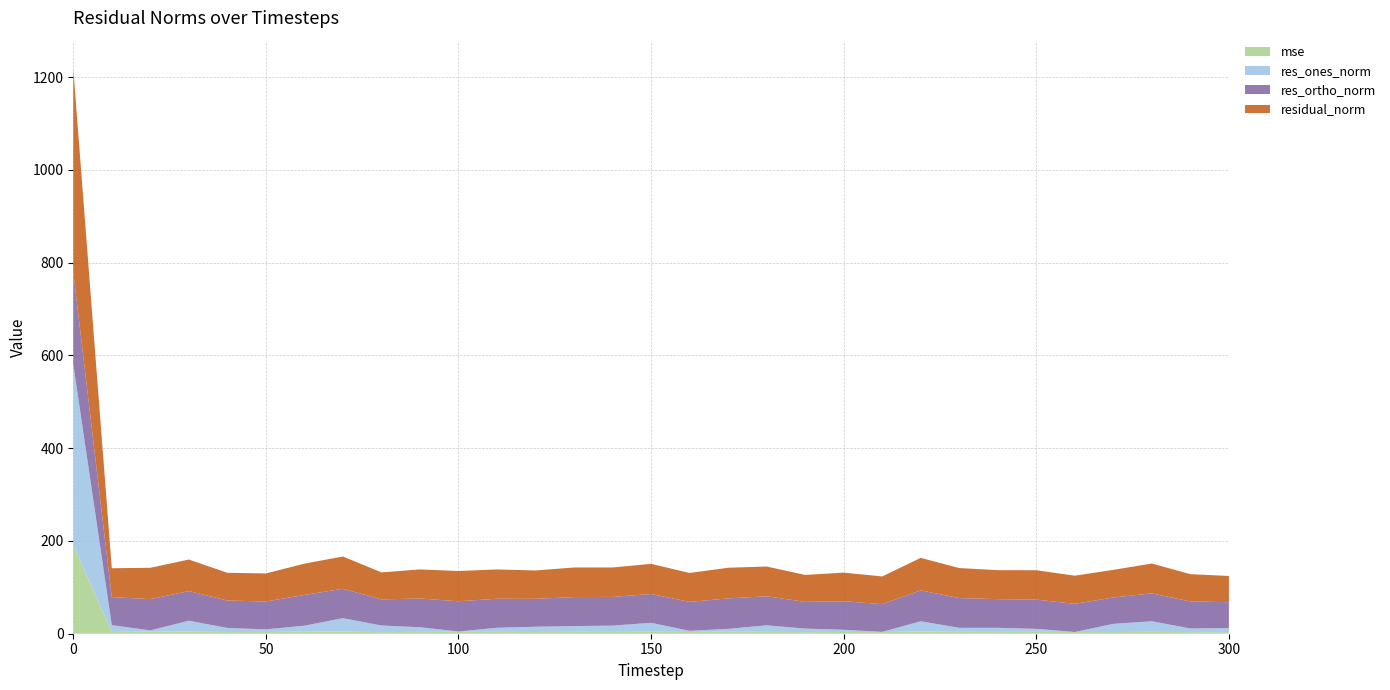

Reading left to right, transcribe all the data shown in this chart.

mse: 0=191.4	10=3.9	20=4.6	30=4.6	40=3.6	50=3.6	60=4.6	70=4.8	80=3.4	90=3.9	100=4.3	110=4.0	120=3.7	130=4.1	140=4.0	150=4.2	160=3.9	170=4.4	180=4.1	190=3.4	200=3.8	210=3.6	220=4.9	230=4.2	240=3.9	250=4.0	260=3.7	270=3.5	280=4.1	290=3.5	300=3.2
res_ones_norm: 0=389.5	10=14.7	20=2.6	30=23.4	40=8.8	50=5.8	60=12.8	70=28.7	80=14.3	90=10.0	100=0.5	110=8.9	120=11.3	130=12.4	140=13.4	150=19.3	160=2.3	170=6.1	180=14.0	190=7.7	200=4.7	210=0.5	220=21.9	230=8.6	240=8.8	250=6.5	260=0.1	270=17.8	280=22.7	290=7.9	300=8.9
res_ortho_norm: 0=199.4	10=60.4	20=67.5	30=63.9	40=59.2	50=60.1	60=66.3	70=63.4	80=56.4	90=61.9	100=65.2	110=62.6	120=60.1	130=62.5	140=62.0	150=62.1	160=62.4	170=65.7	180=62.6	190=57.6	200=61.5	210=59.7	220=66.6	230=64.1	240=61.9	250=63.0	260=60.7	270=56.8	280=60.2	290=58.3	300=55.9
residual_norm: 0=437.5	10=62.2	20=67.5	30=68.1	40=59.8	50=60.4	60=67.5	70=69.6	80=58.2	90=62.7	100=65.2	110=63.2	120=61.2	130=63.8	140=63.4	150=65.0	160=62.4	170=66.0	180=64.2	190=58.1	200=61.7	210=59.7	220=70.1	230=64.7	240=62.5	250=63.3	260=60.7	270=59.6	280=64.3	290=58.8	300=56.6